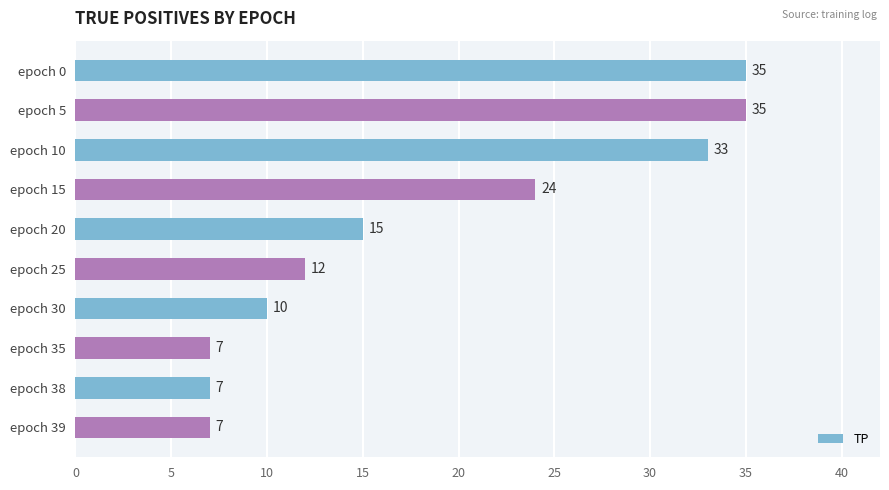

What is the value of the 2nd bar from the top?

35